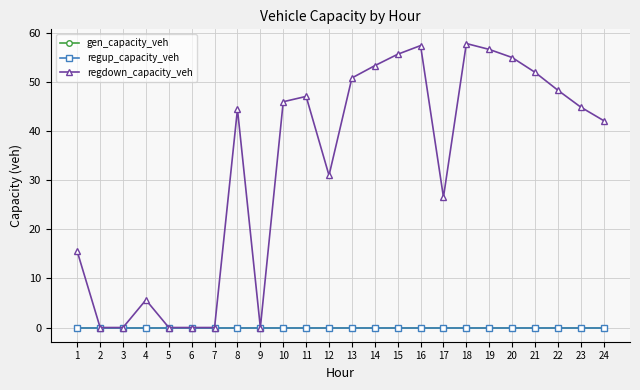

Does the chart have visible grid lines?

Yes